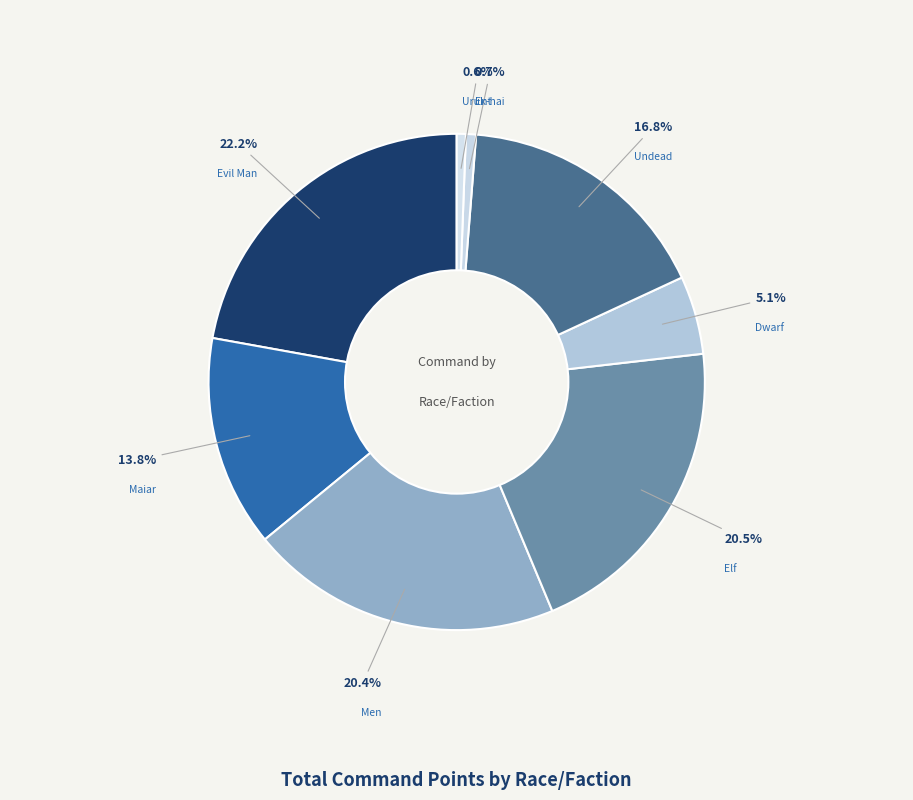

How much of the chart is everything except Dwarf?

94.9%